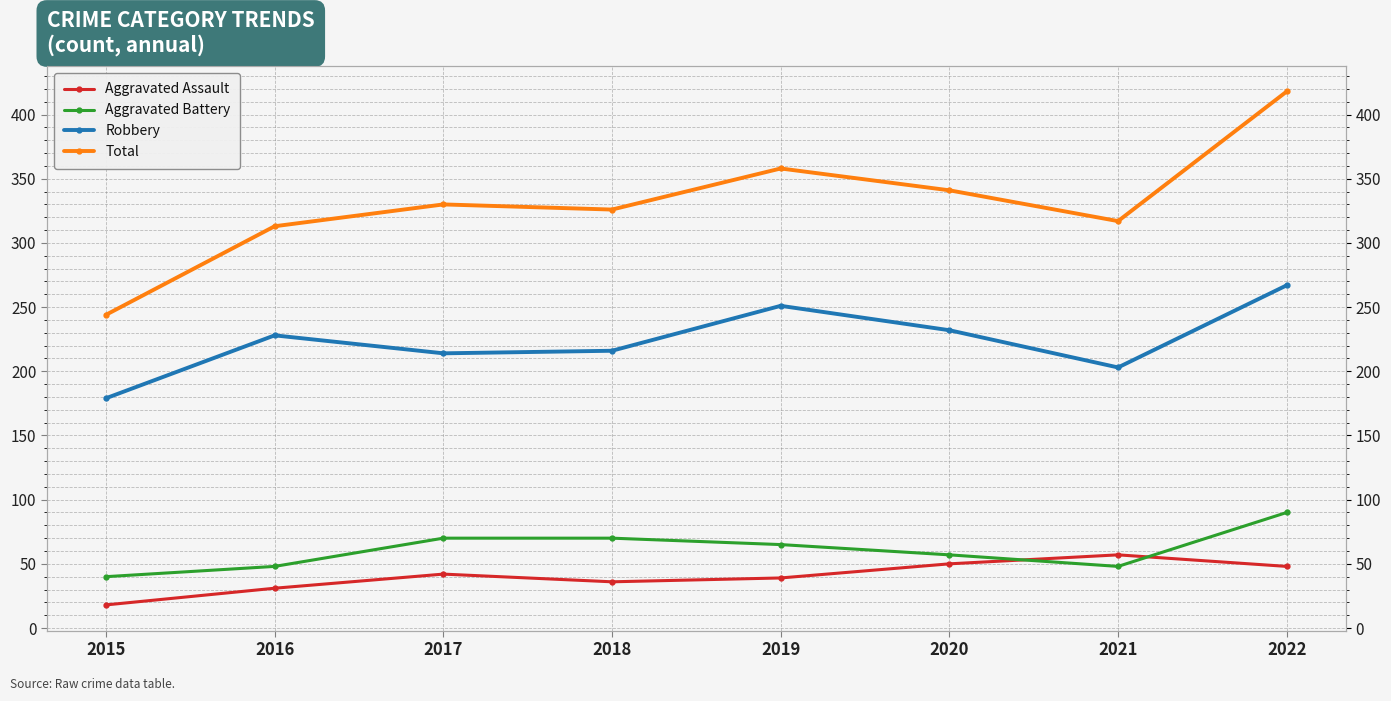

What is the value of the Aggravated Battery point at the 7th from the left?

48